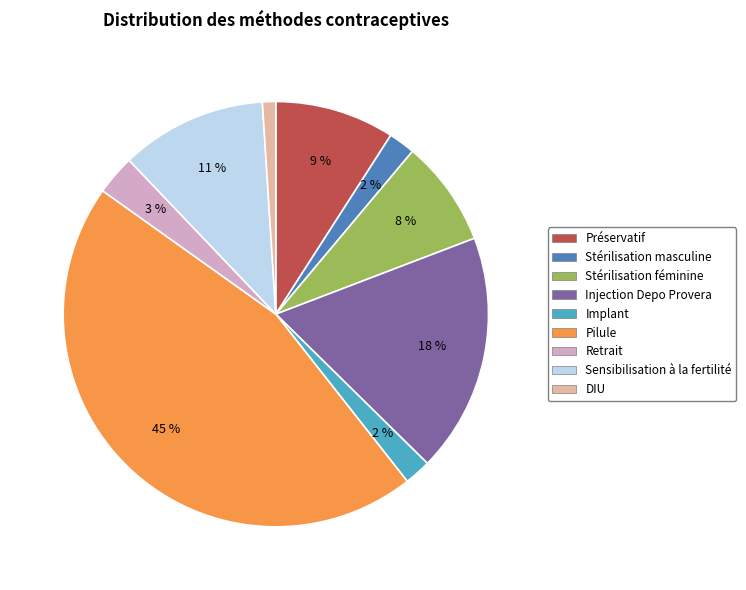

To the nearest percent, what is the difference between the Stérilisation féminine and Préservatif slice percentages?

1%